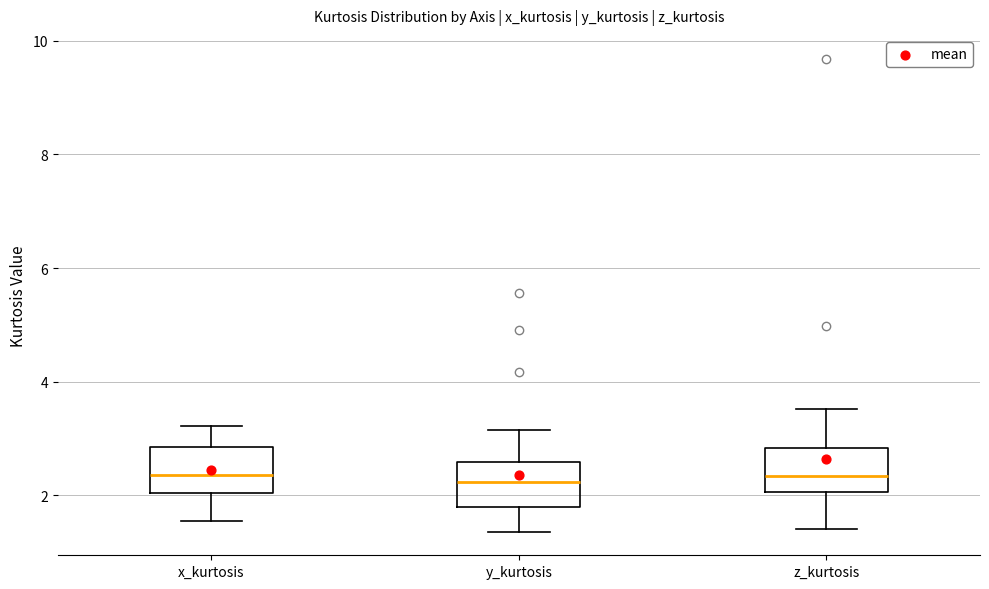

Reading left to right, read every box against the y-axis: the position of its median line, the range the box covers, and the ends of its whiskers. The values are not printed on the chart, so give them approximately, as read against the axis.

x_kurtosis: median 2.4, box 2.0 to 2.8, whiskers 1.6 to 3.2
y_kurtosis: median 2.2, box 1.8 to 2.6, whiskers 1.4 to 3.2
z_kurtosis: median 2.4, box 2.0 to 2.8, whiskers 1.4 to 3.6